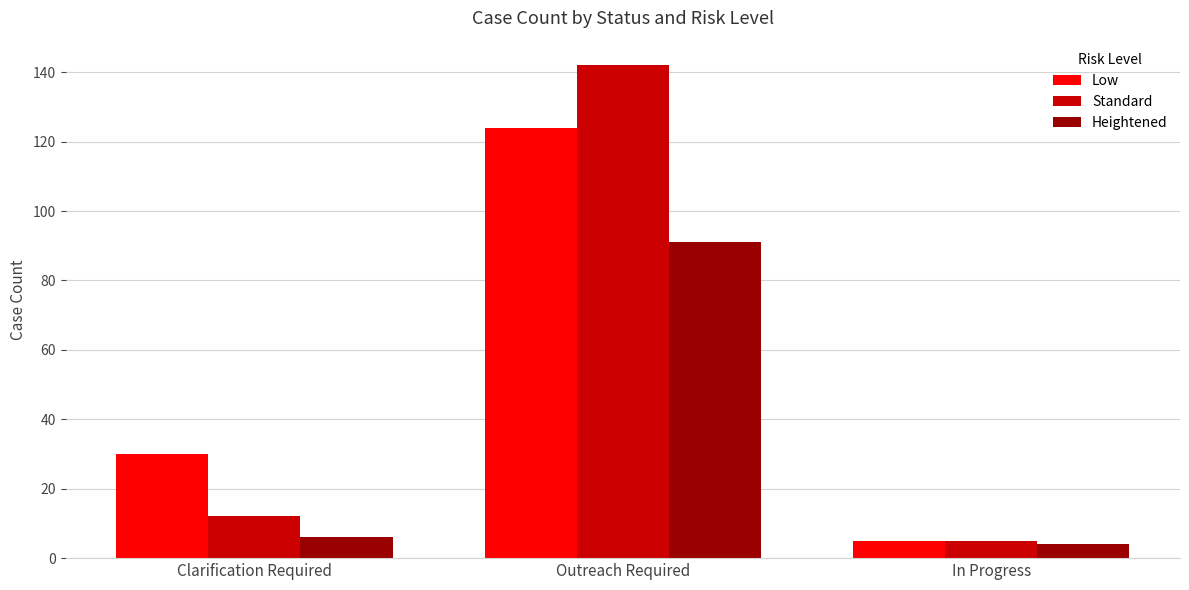

What is the difference between the highest and lowest values at In Progress?

1